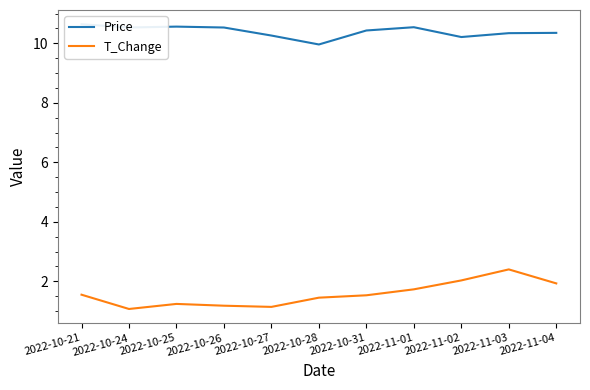

Reading left to right, transcribe all the data shown in this chart.

Price: 2022-10-21=10.6	2022-10-24=10.5	2022-10-25=10.6	2022-10-26=10.5	2022-10-27=10.3	2022-10-28=10.0	2022-10-31=10.4	2022-11-01=10.5	2022-11-02=10.2	2022-11-03=10.3	2022-11-04=10.3
T_Change: 2022-10-21=1.6	2022-10-24=1.1	2022-10-25=1.2	2022-10-26=1.2	2022-10-27=1.1	2022-10-28=1.4	2022-10-31=1.5	2022-11-01=1.7	2022-11-02=2.0	2022-11-03=2.4	2022-11-04=1.9